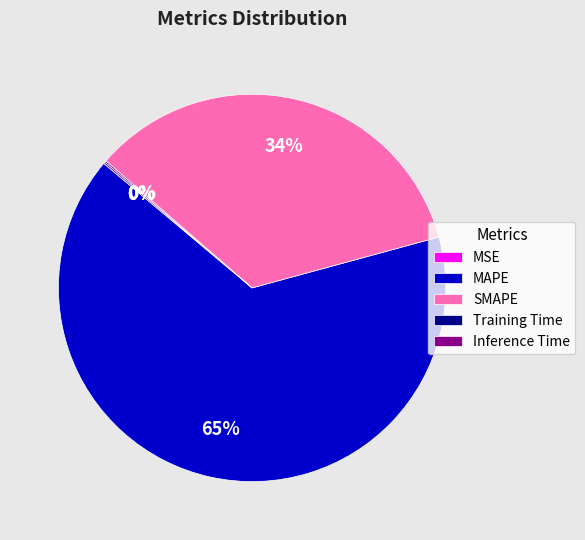

To the nearest percent, what is the combined percentage of SMAPE and MAPE?

100%